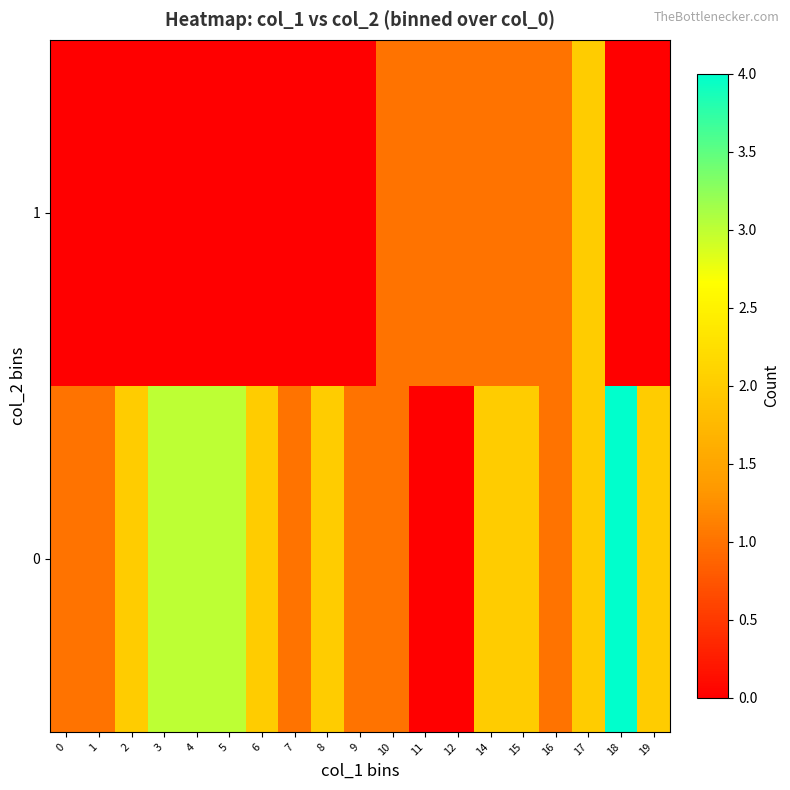

List the series in order of their overall mean, highest first.

0, 1